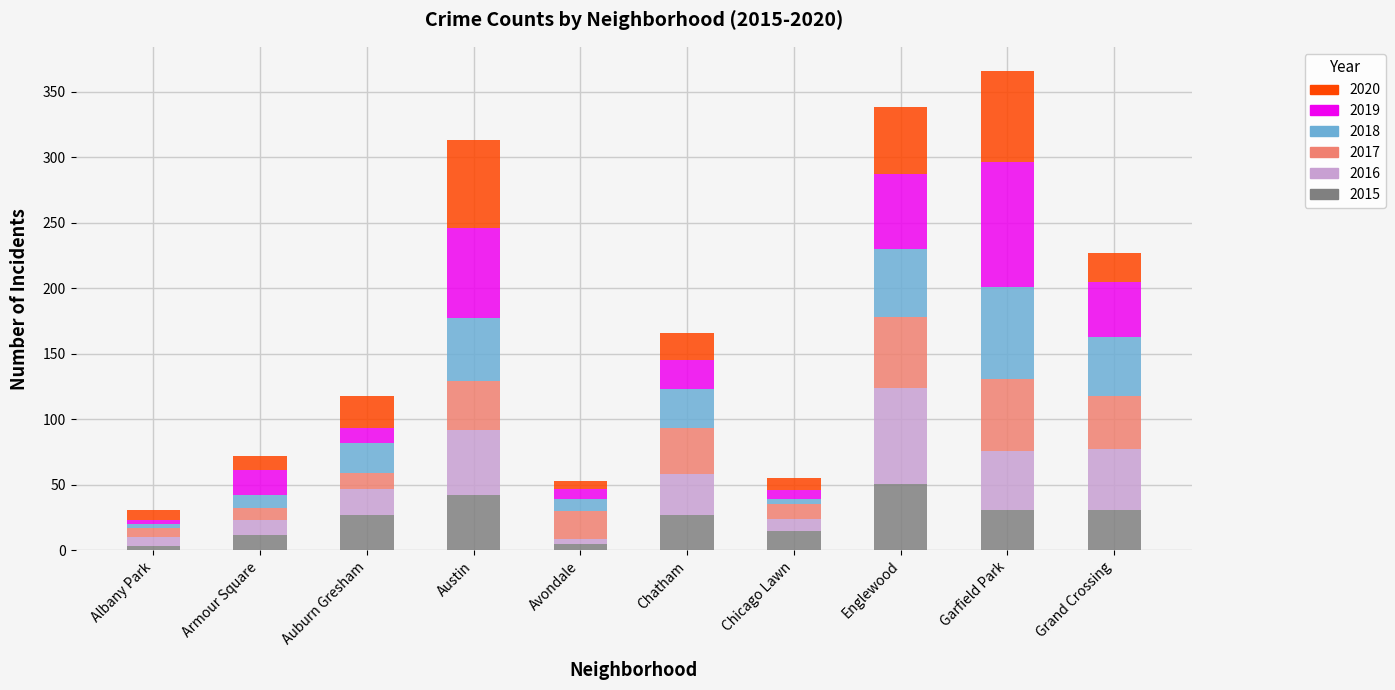

What is the sum of the 2015 values at Chatham and Garfield Park?

58